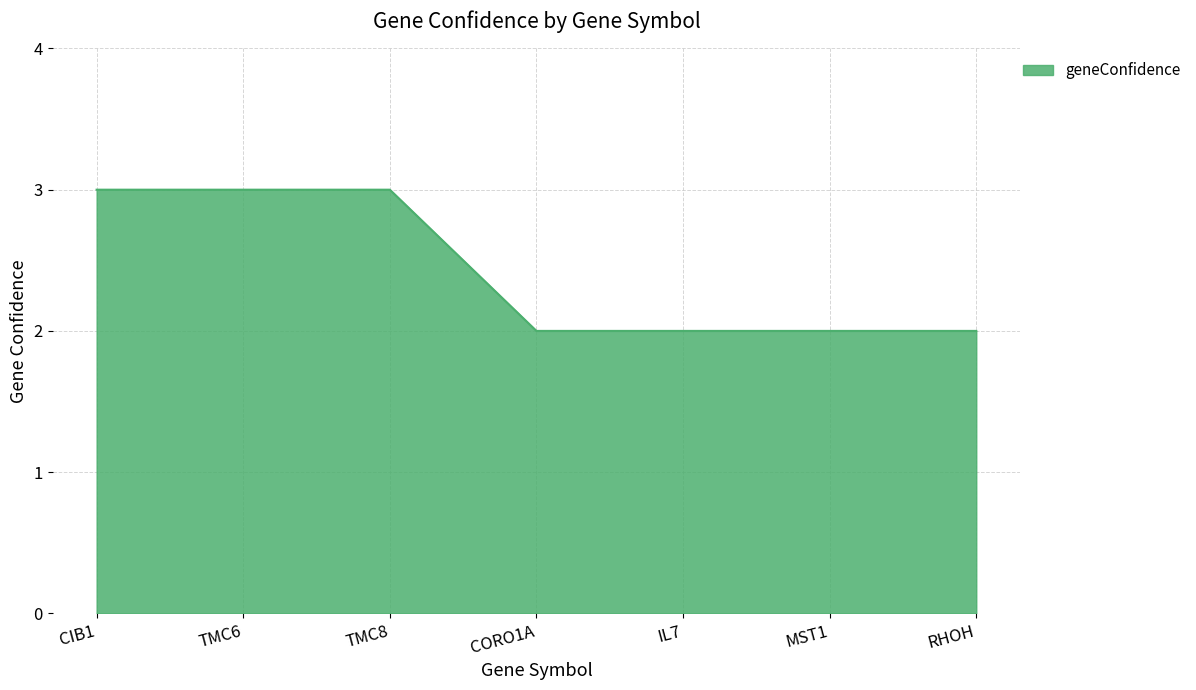

The value at TMC8 is 1. True or false?

False